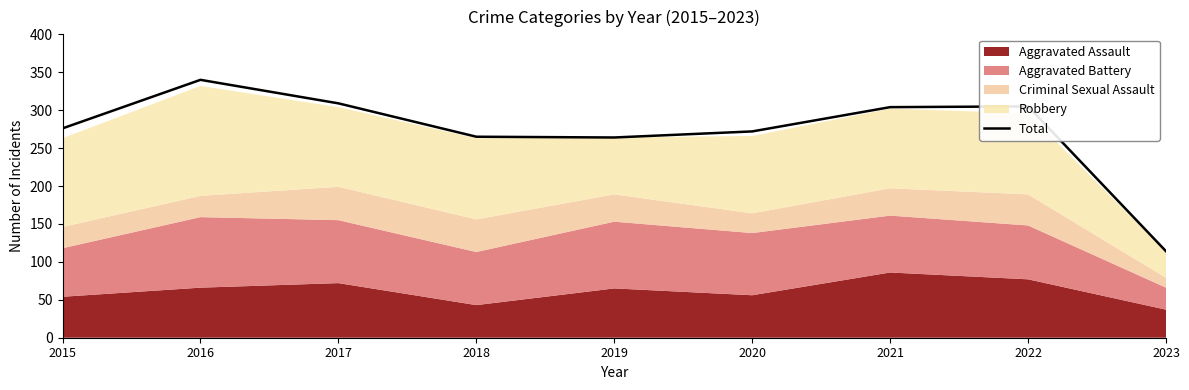

Rank the categories by value from lowest to highest.

2023, 2019, 2018, 2020, 2015, 2021, 2022, 2017, 2016